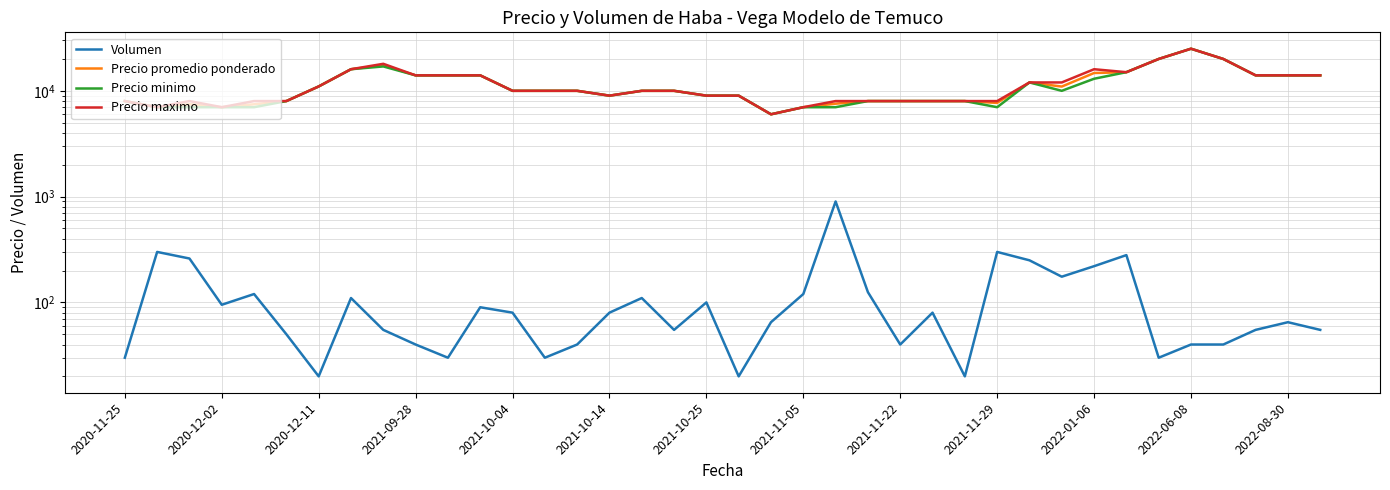

How many data points does each series have?

38